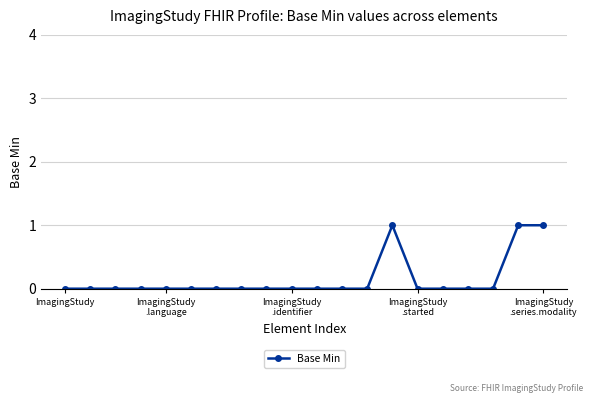

What is the sum of all values?

3